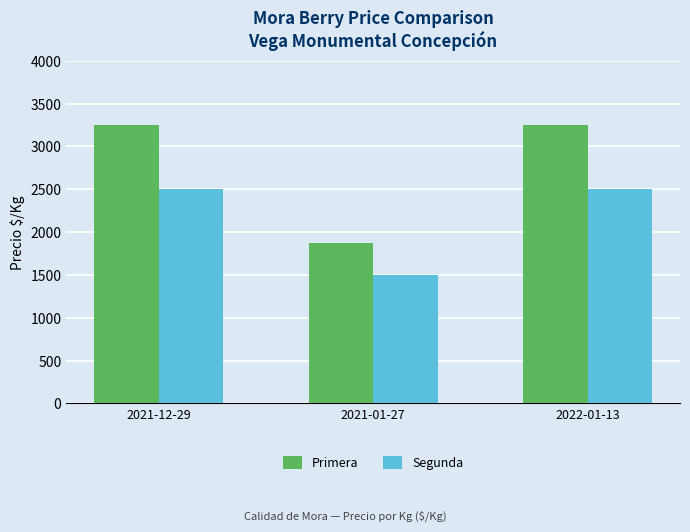

Which series has the largest total across all categories?

Primera